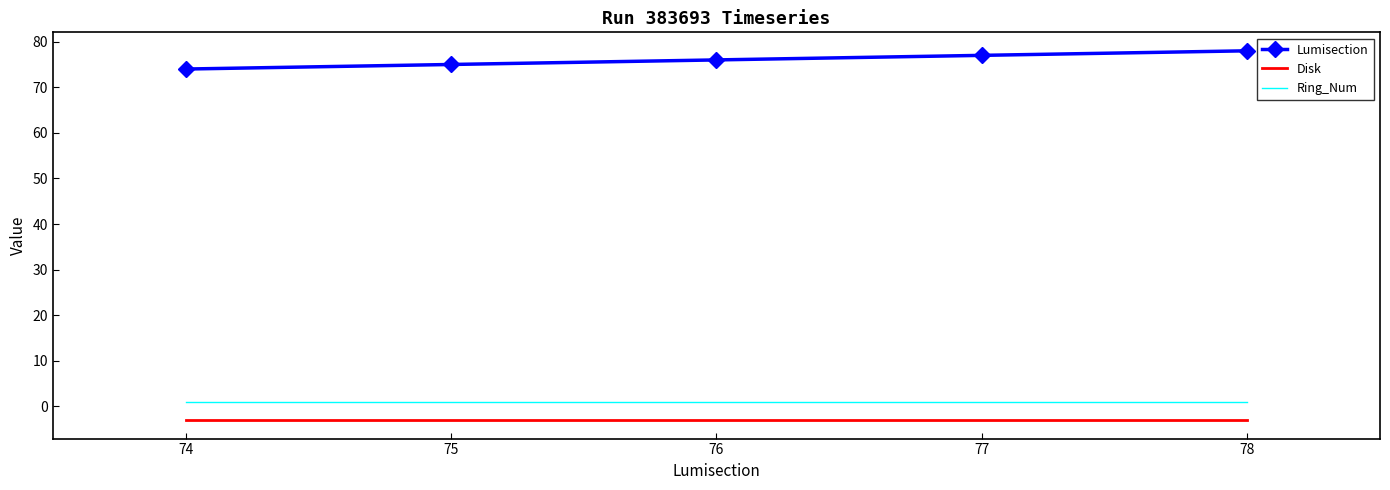

The value of Disk at 78 is -3. True or false?

True